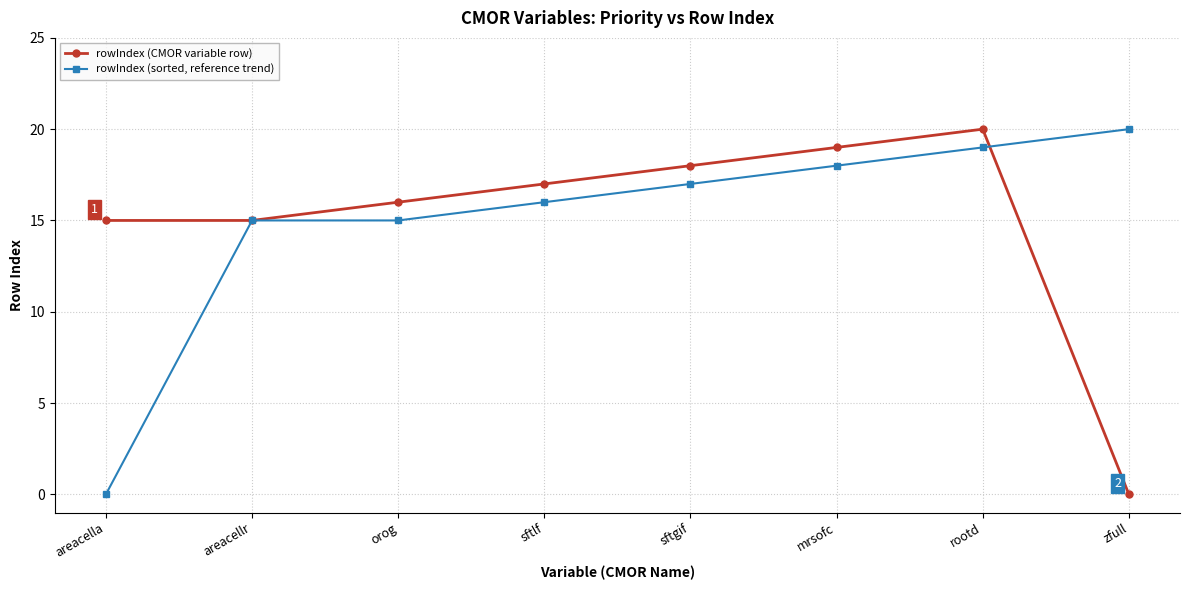

The rowIndex (CMOR variable row) series shows 12 at zfull. True or false?

False